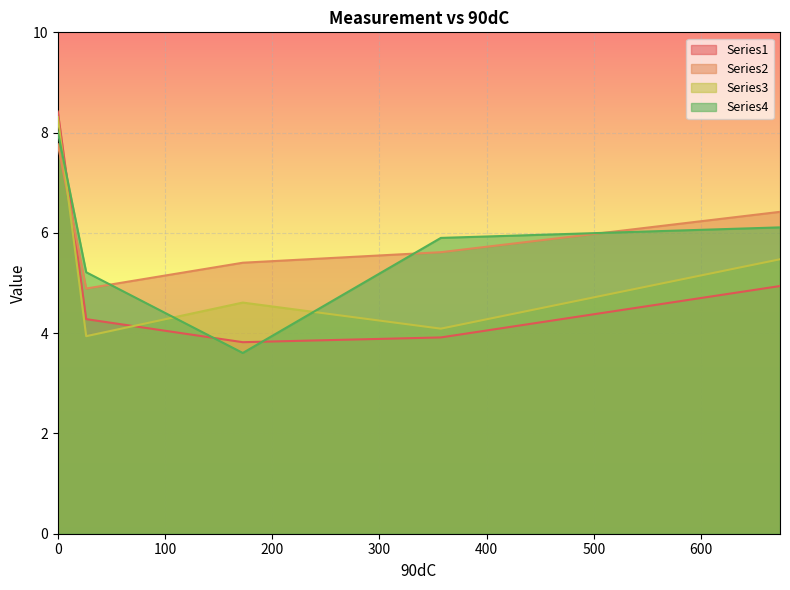

List the series in order of their peak value, lowest first.

Series2, Series4, Series3, Series1